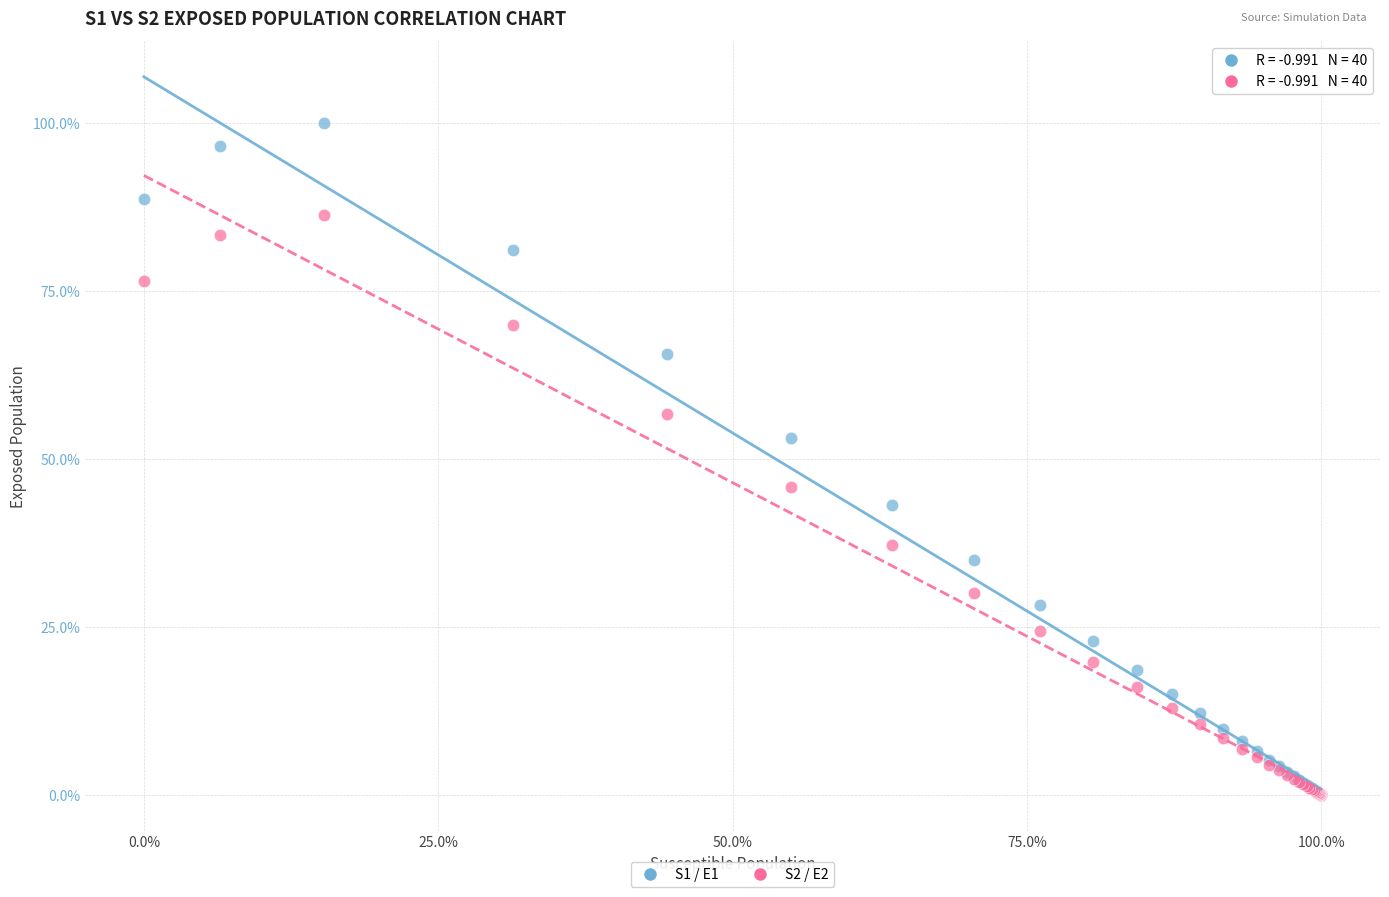

What are all the series names shown in the legend?

S1 / E1, S2 / E2